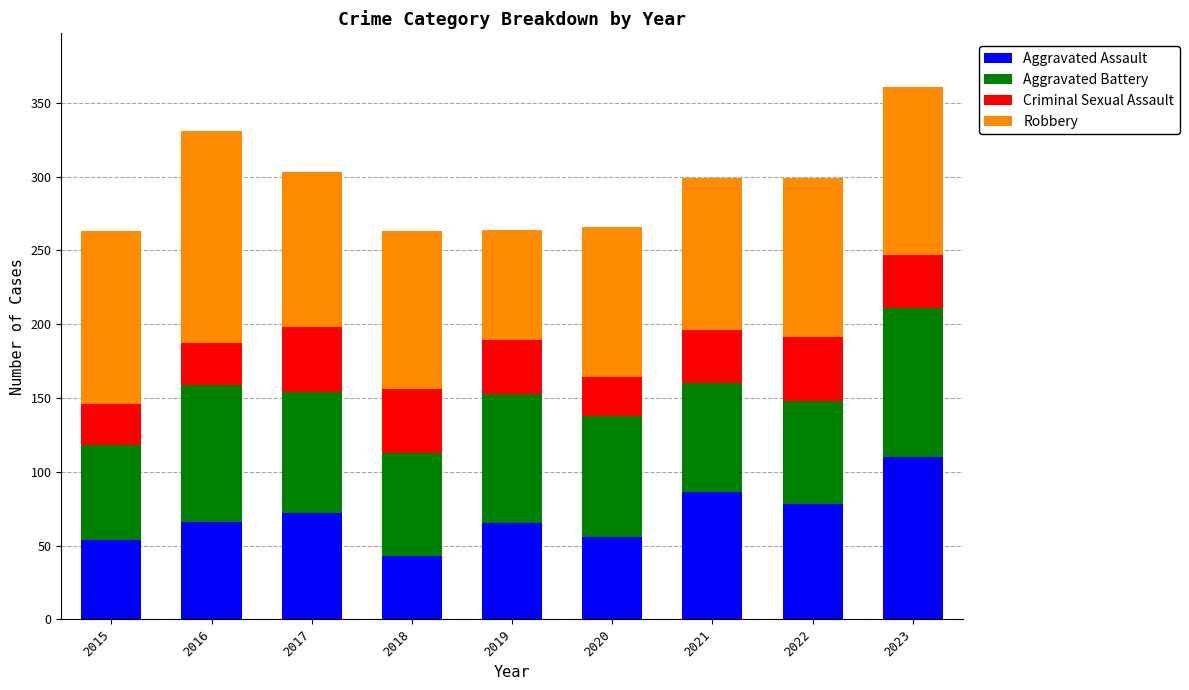

What is the total value across all series at 2021?

299